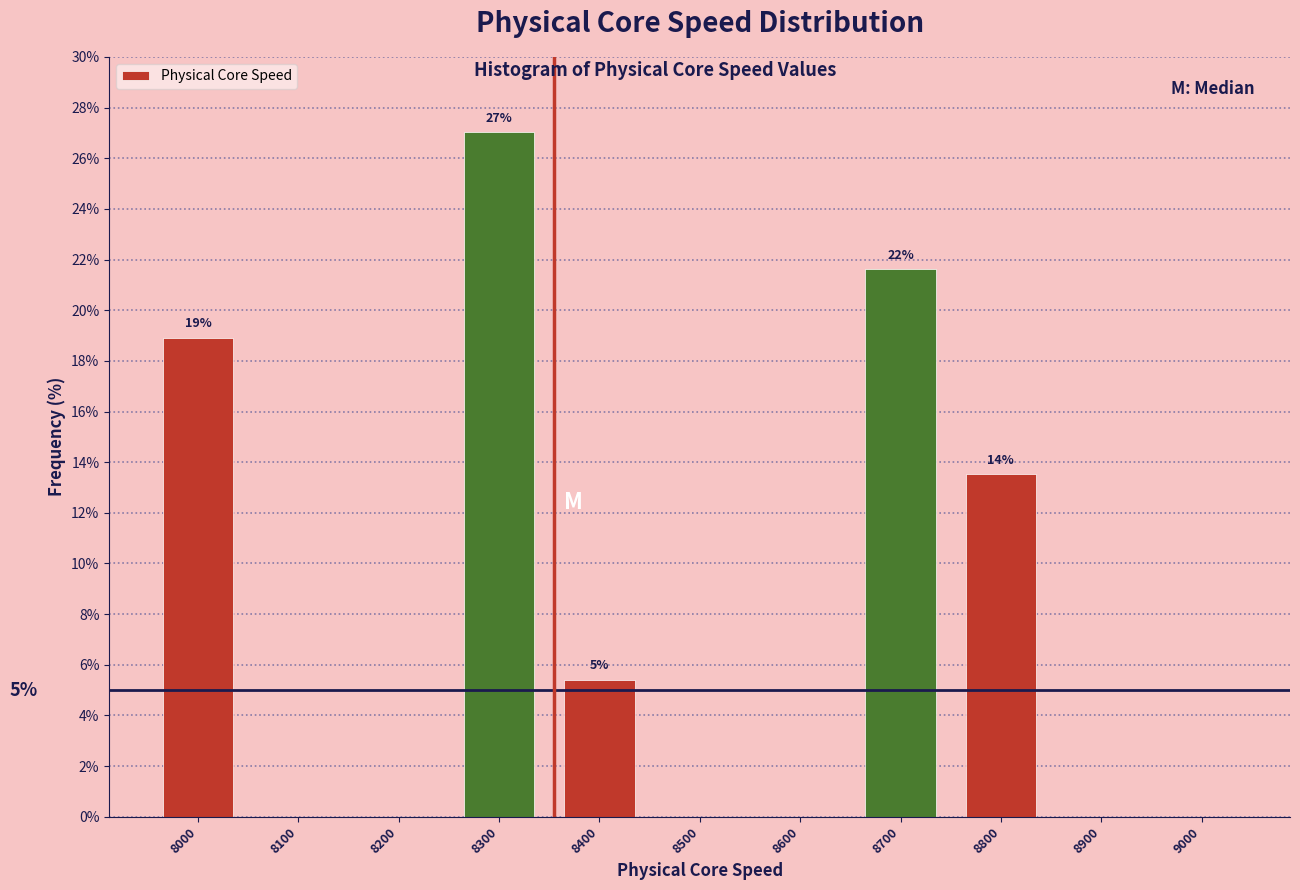

Which range on the x-axis has the tallest bar?

8250 to 8350